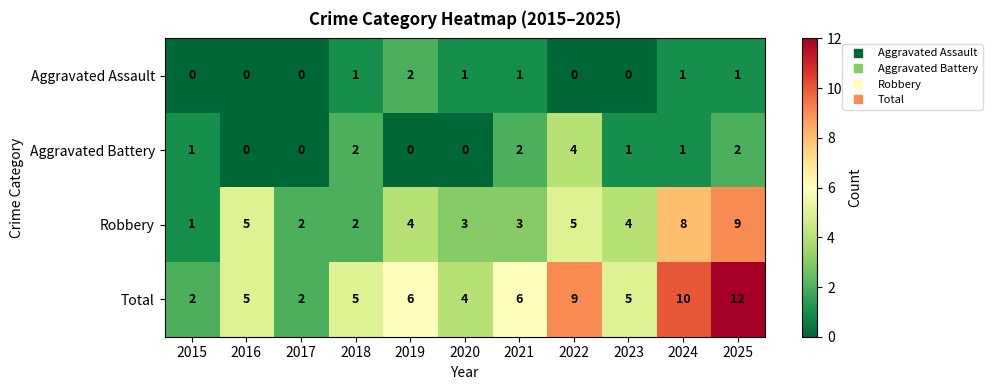

True or false: Robbery has a value of 2 at 2023.

False